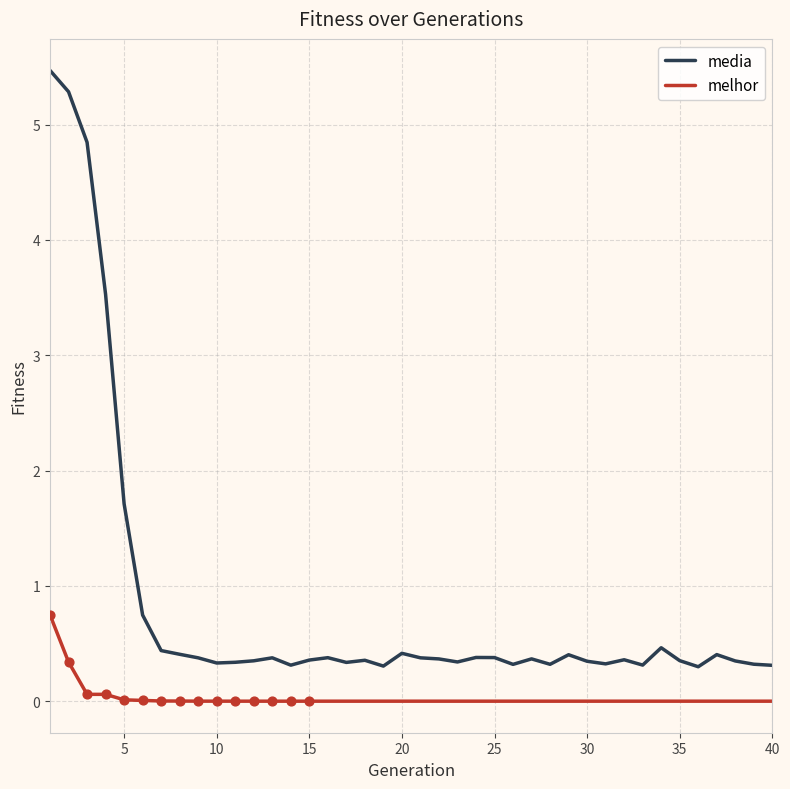

Which series has the largest range (max minus min)?

media